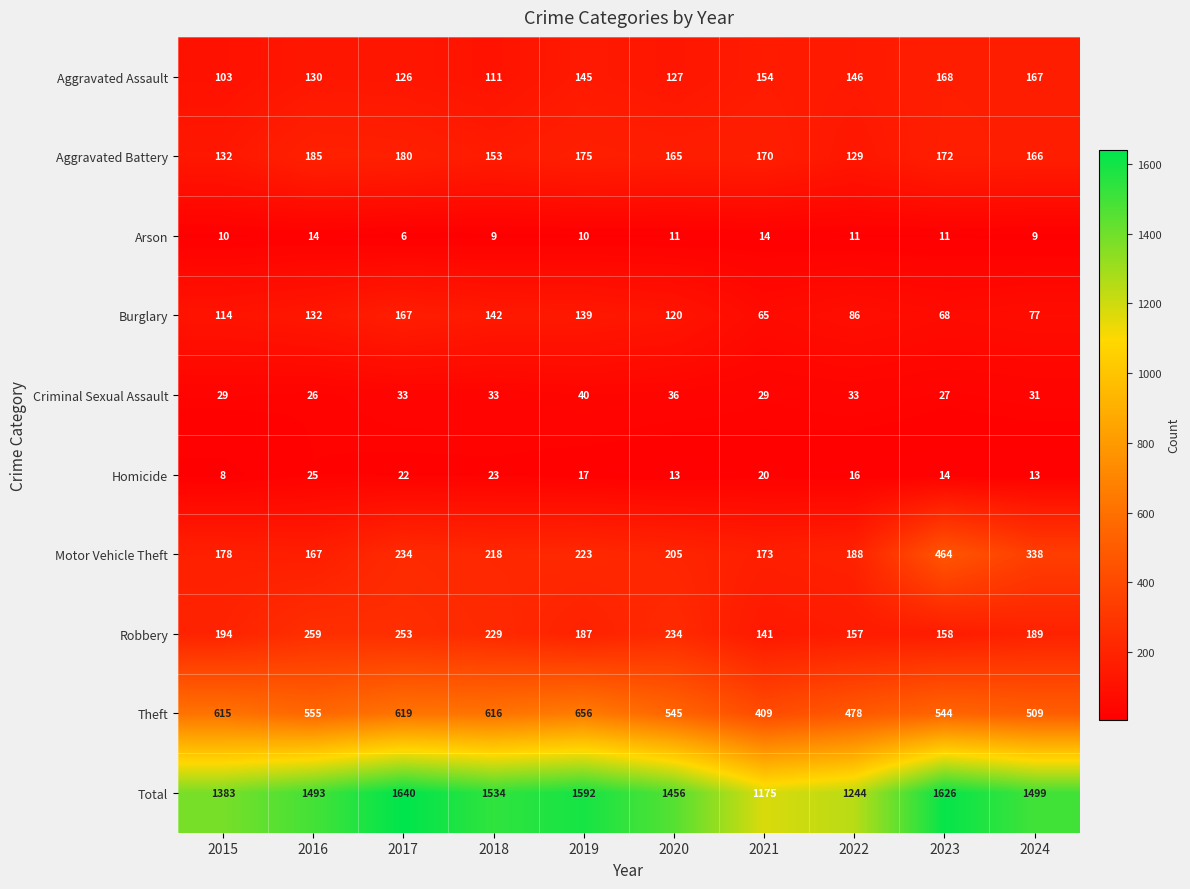

Which series has the largest range (max minus min)?

Total